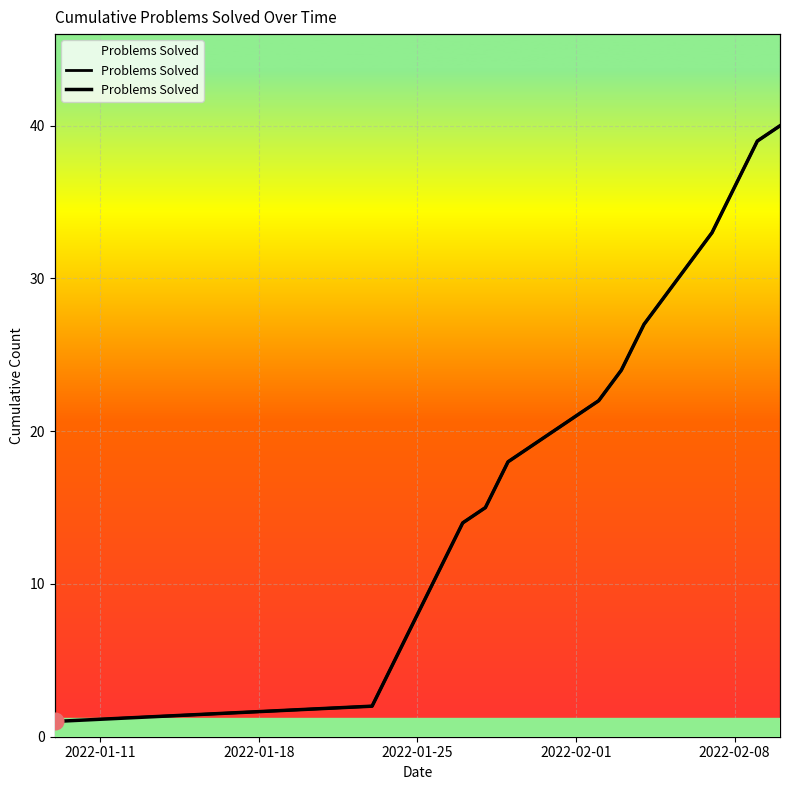

The chart shows a value of 7 at 2022-01-25. True or false?

False